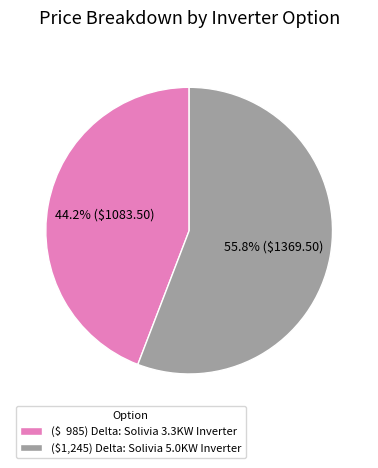

Rank the categories by value from highest to lowest.

($1,245) Delta: Solivia 5.0KW Inverter, ($ 985) Delta: Solivia 3.3KW Inverter